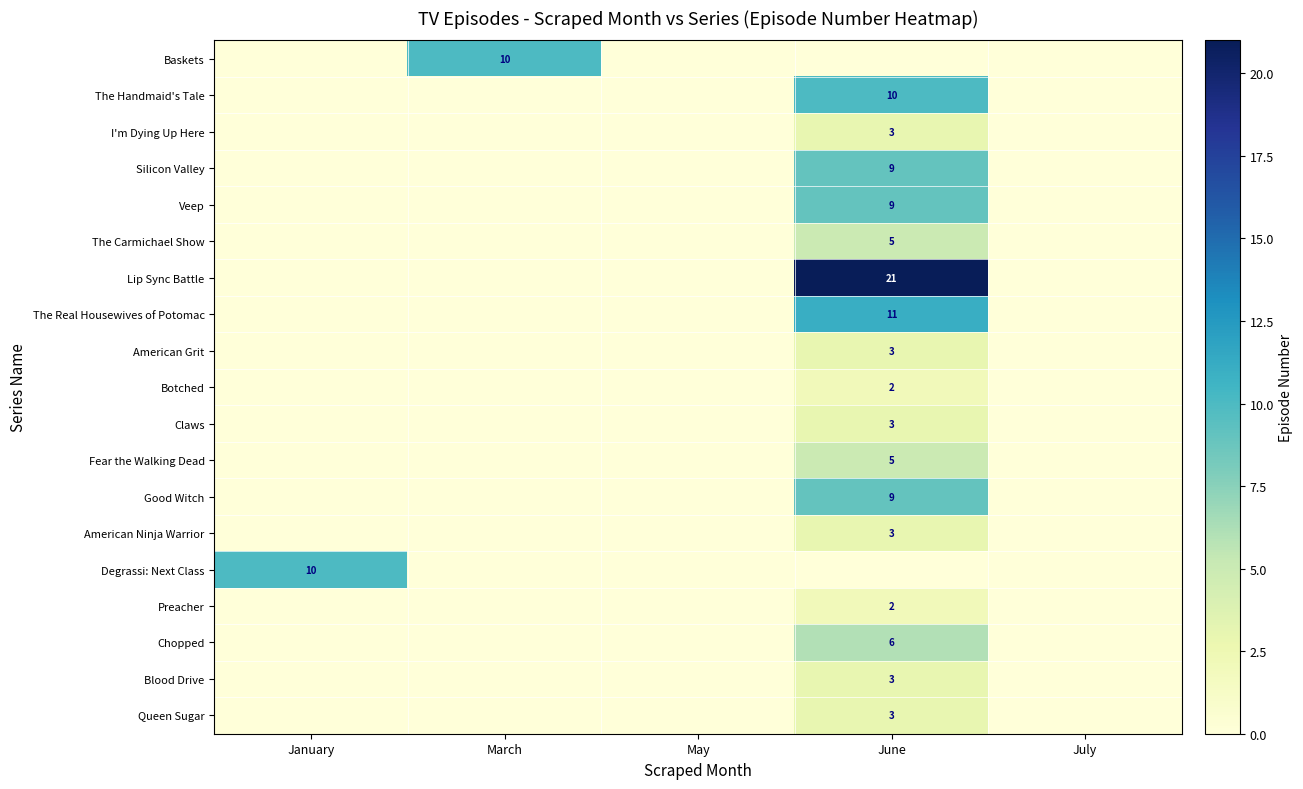

How many data points does each series have?

5